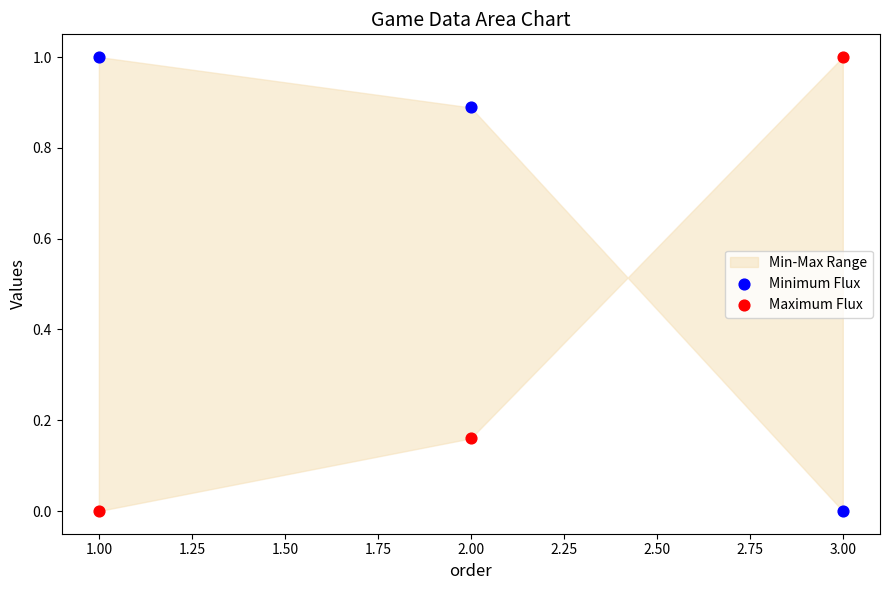

What is the X range (max minus min) for the scatter plot?

2.0